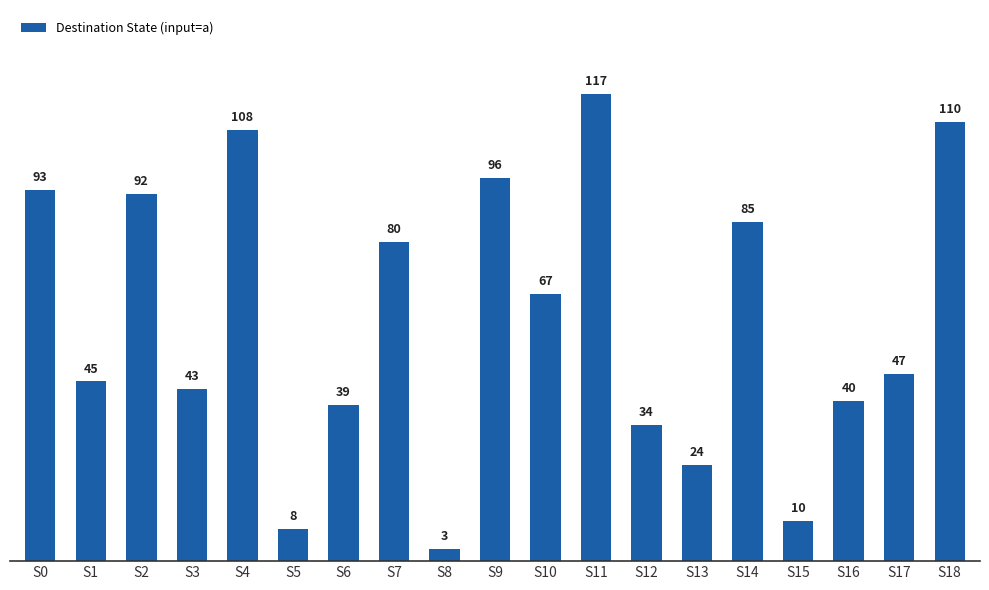

Where is the data nearest to the value 60?

S10